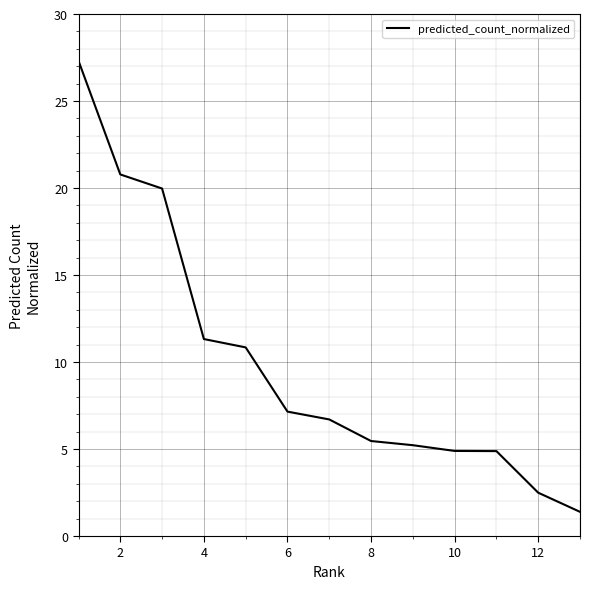

What is the maximum value shown in the chart?

27.3